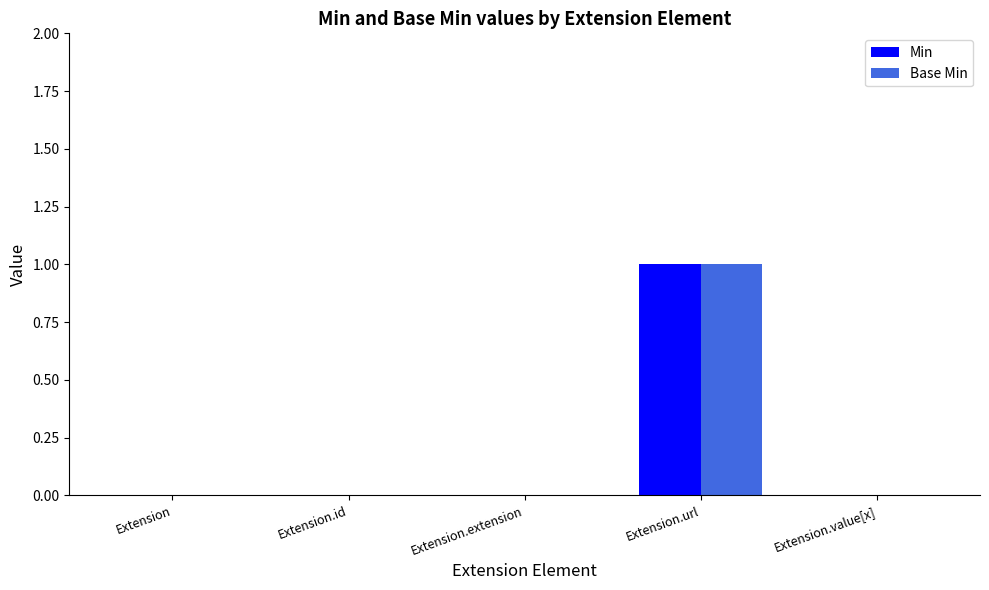

What are all the series names shown in the legend?

Min, Base Min